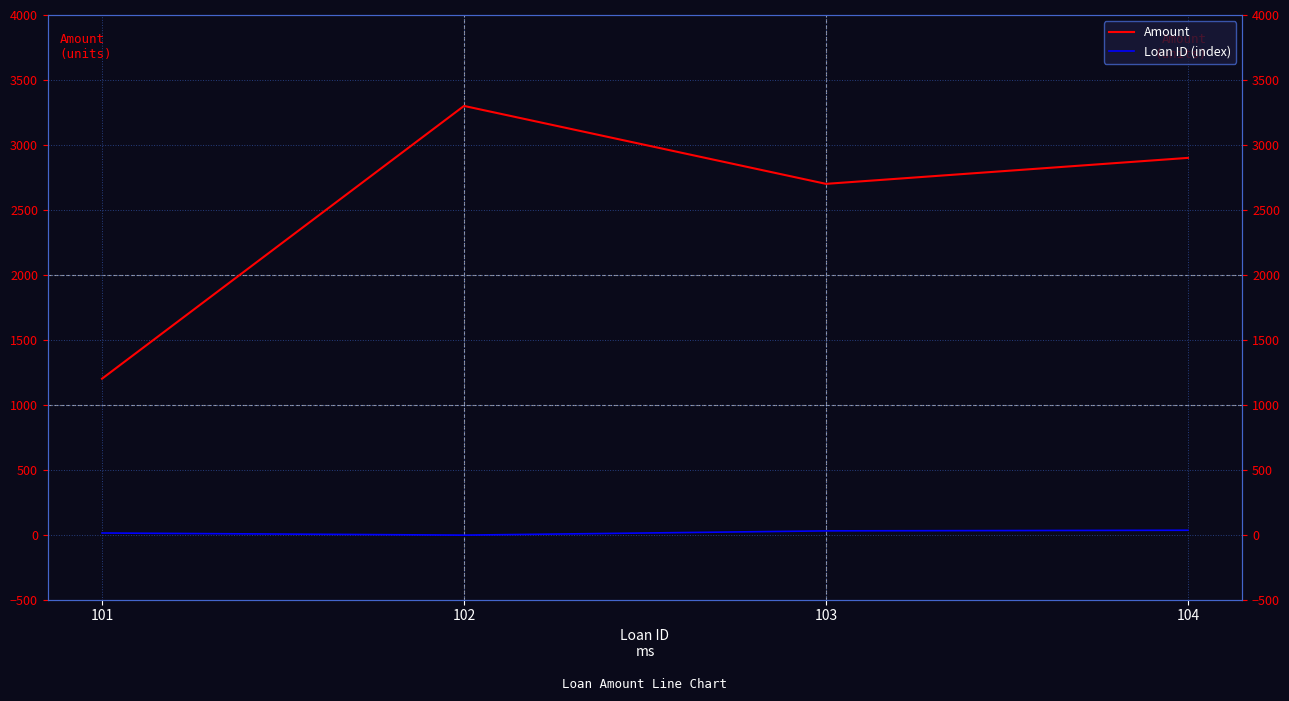

Where is Amount nearest to the value 2250?

103